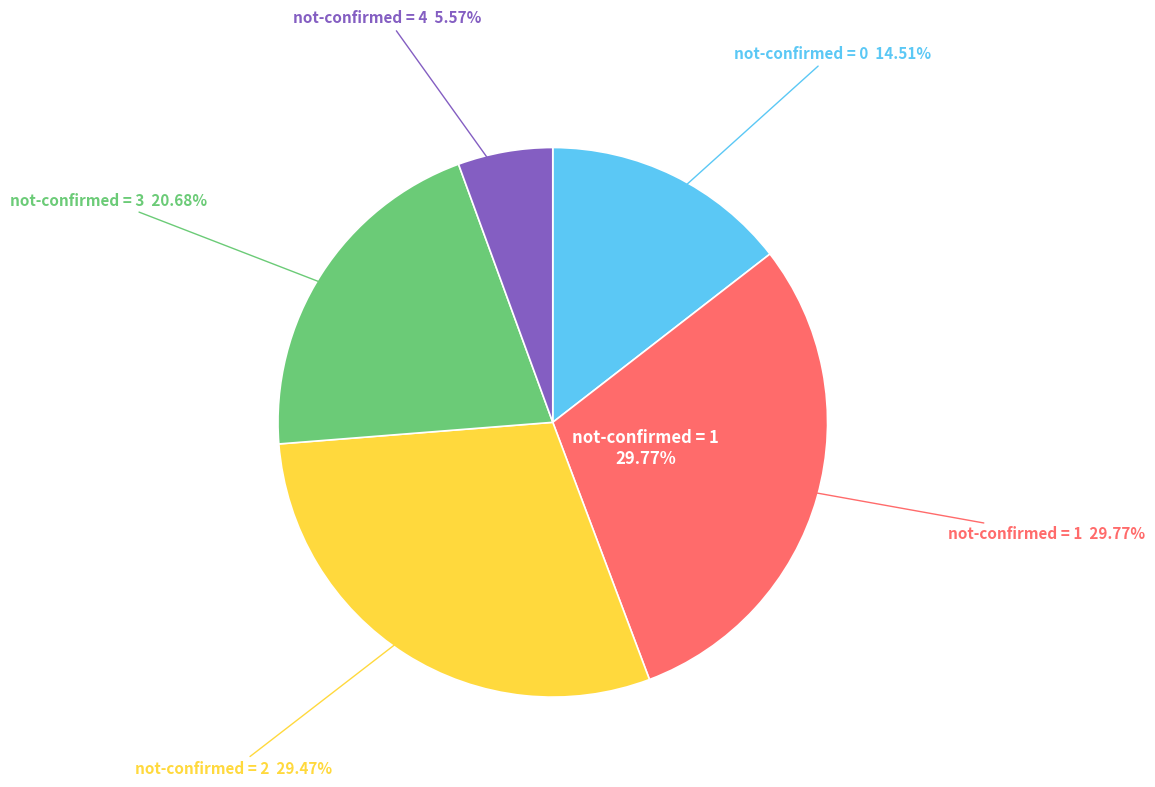

Is 29 the majority of the pie?

No